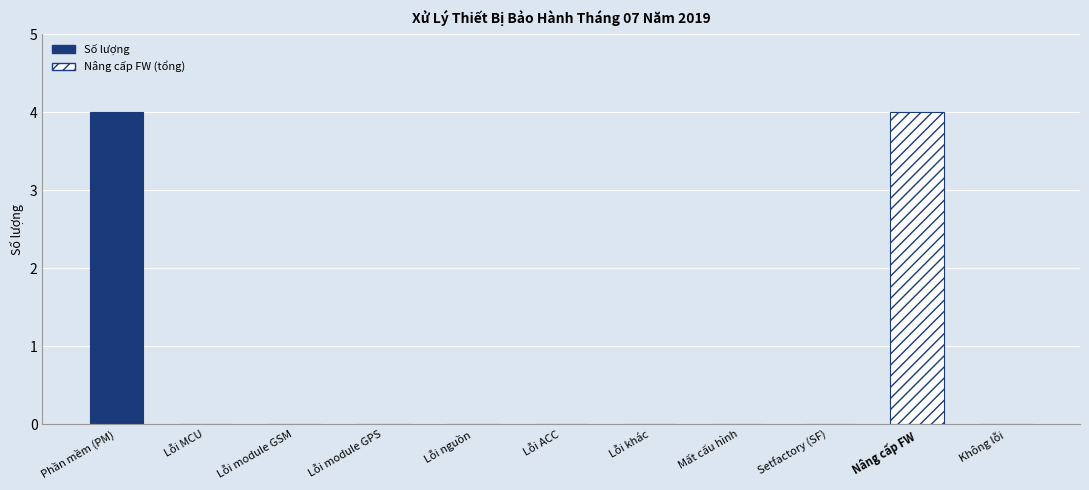

How many positive values are there?

2